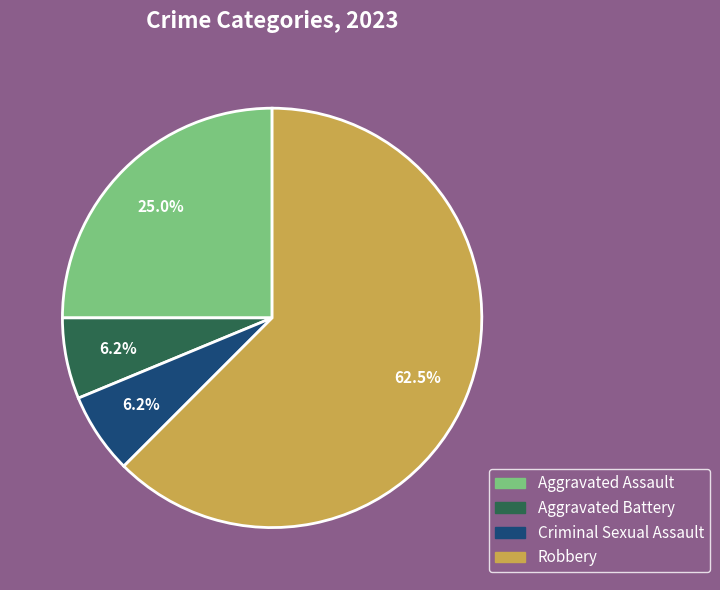

What is the largest slice in the pie chart?

Robbery